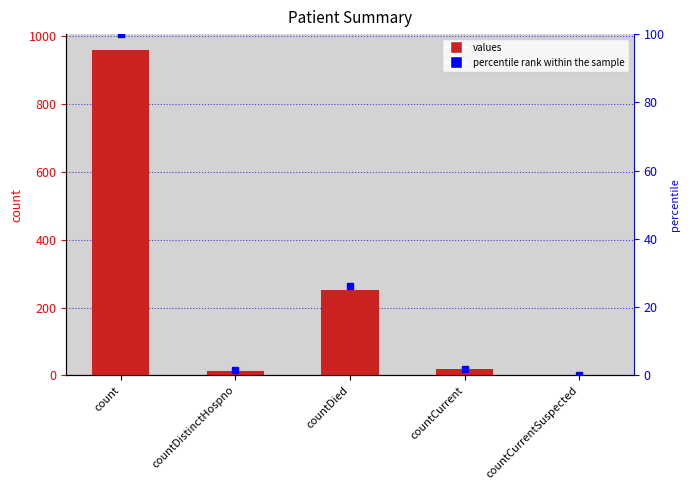

Reading left to right, what are all the values shown in this chart?

958	14	252	18	0